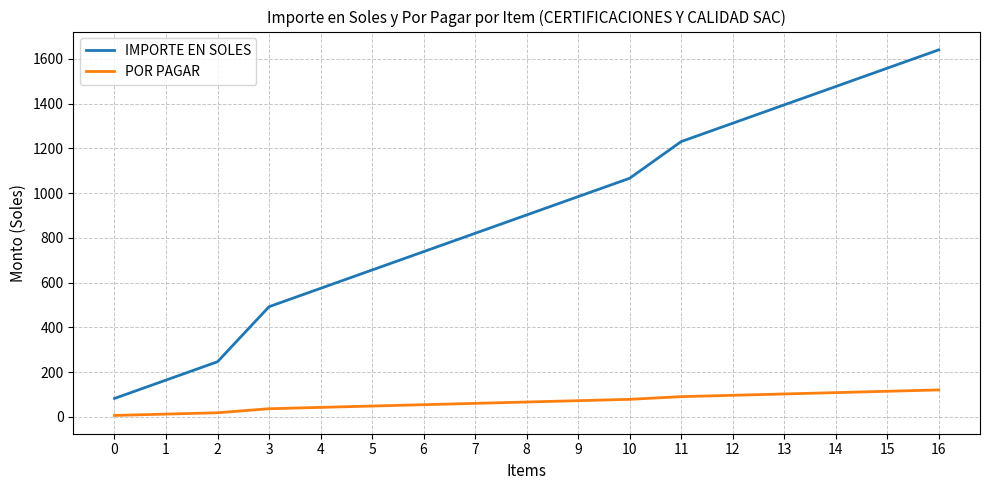

True or false: IMPORTE EN SOLES has more than 0 interior local peaks.

False